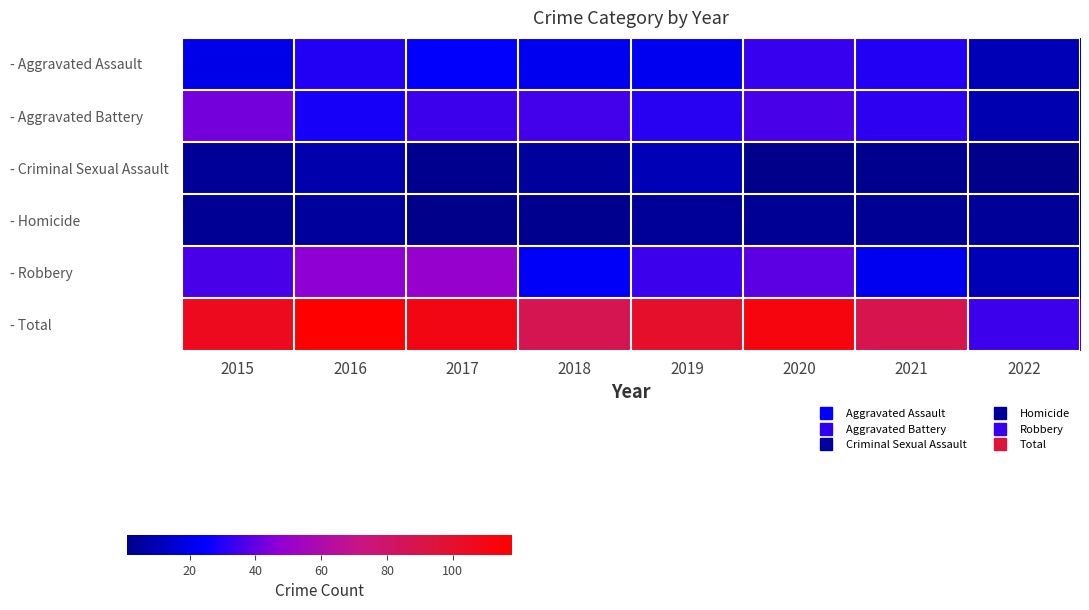

What is the total value across all series at 2020?

224